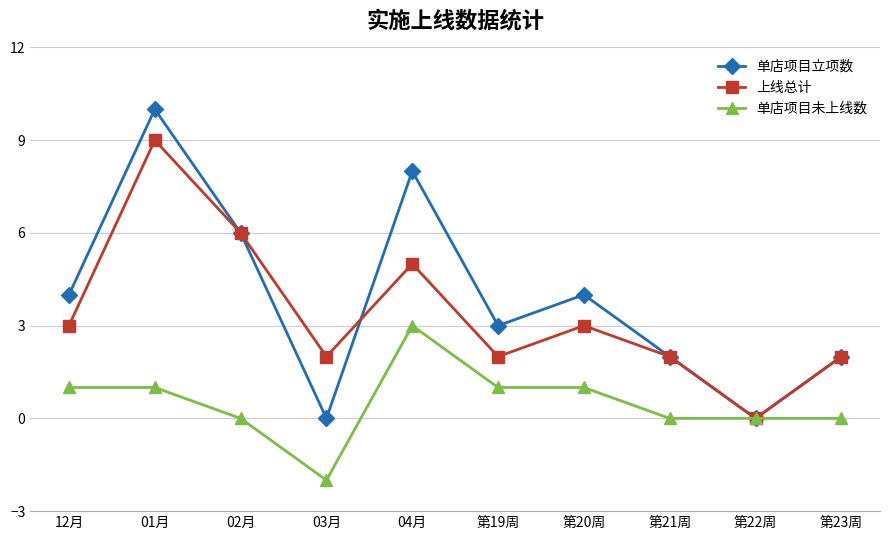

Between 01月 and 第21周, which series saw the biggest shift?

单店项目立项数